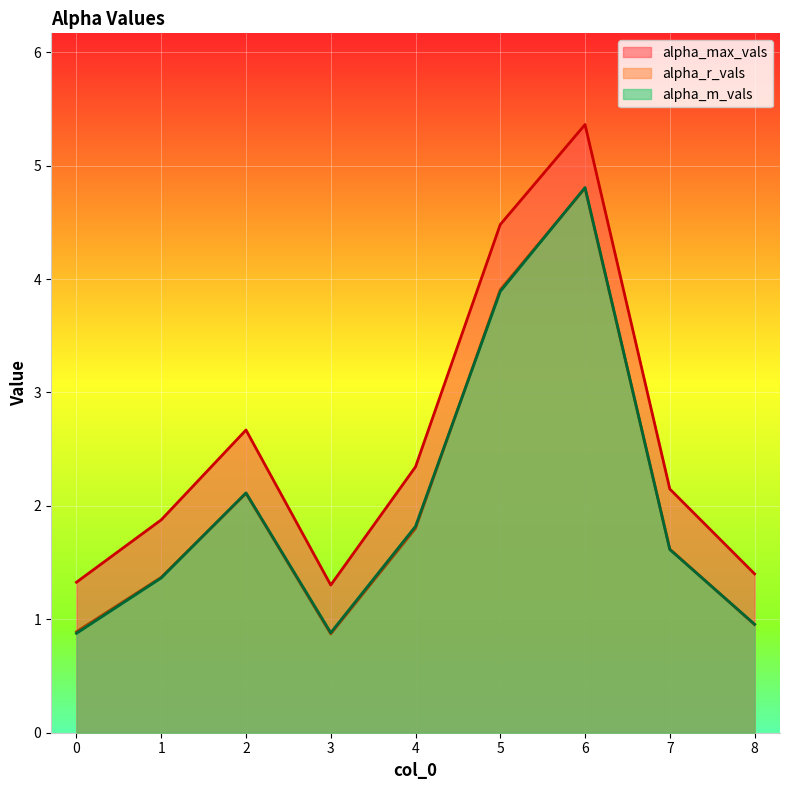

What is the sum of all alpha_m_vals values?

18.3